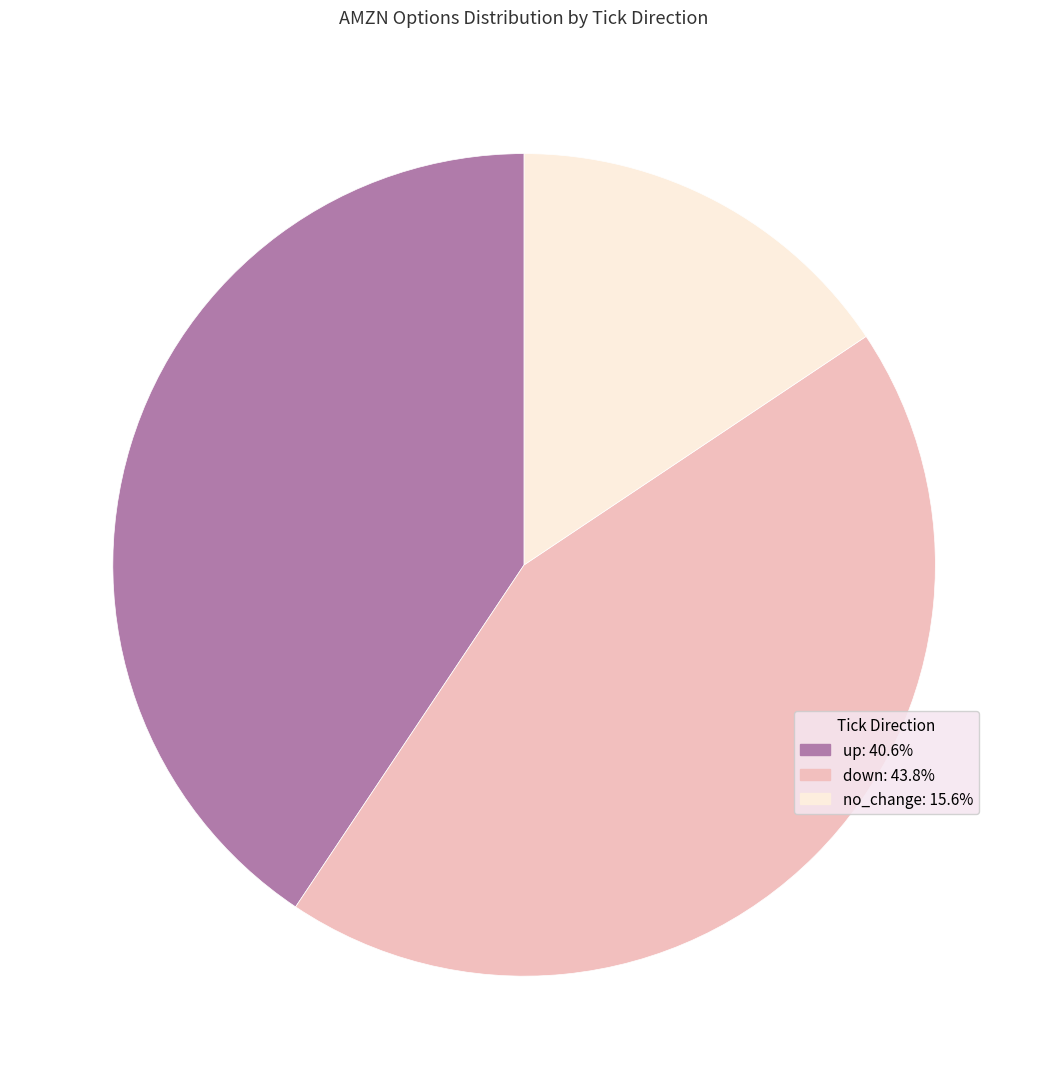

Is there any slice that represents more than half of the pie?

No